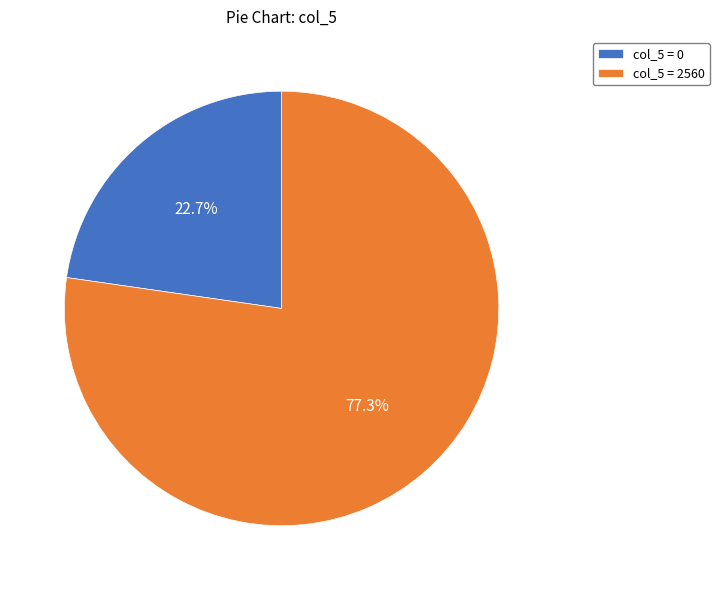

What is the smallest slice in the pie chart?

col_5 = 0